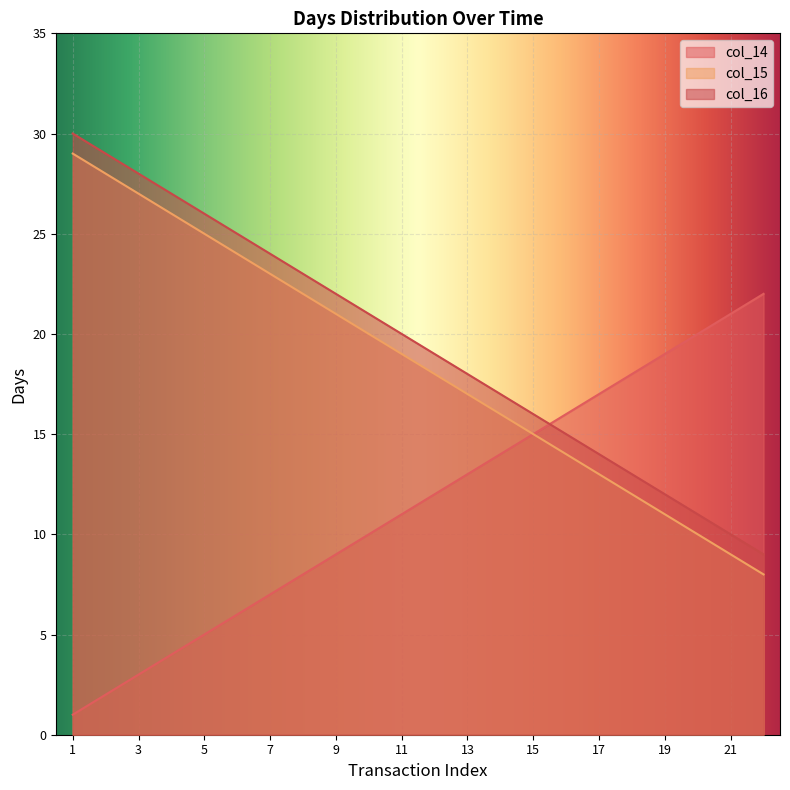

What is the difference between the maximum and minimum values in the col_14 series?

21